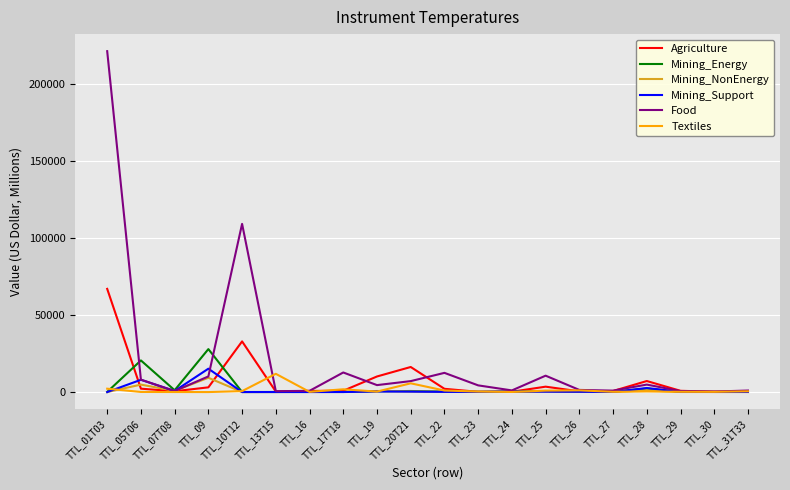

True or false: Textiles has more than 2 points higher than both neighbors.

True